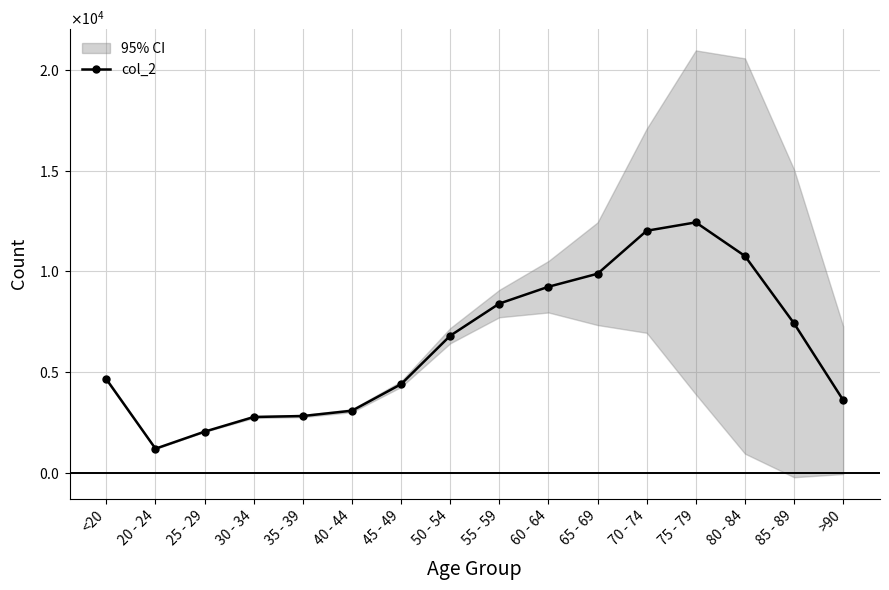

Approximately how many times larger is the value at 25 - 29 compared to 50 - 54?

0.3